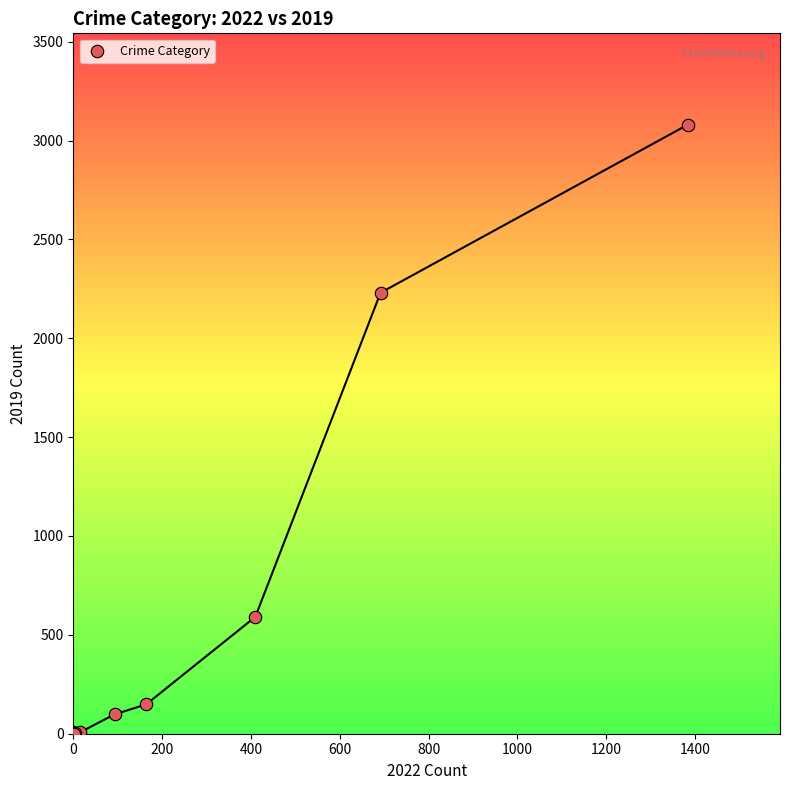

What Y value in the scatter plot is closest to 1540?

2230